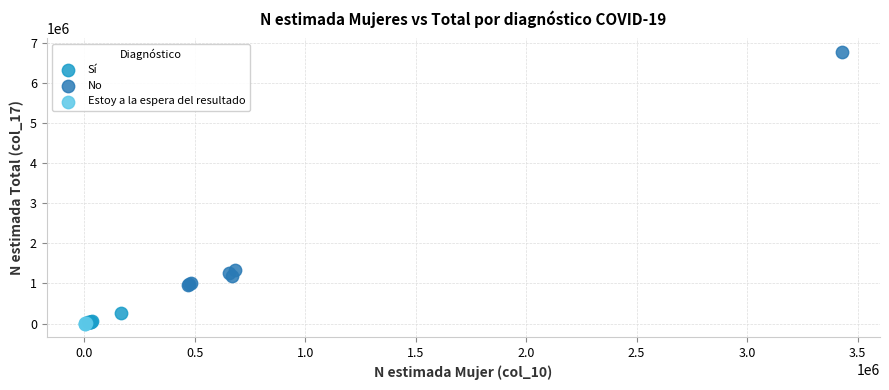

Which series has the largest Y range (max minus min)?

No